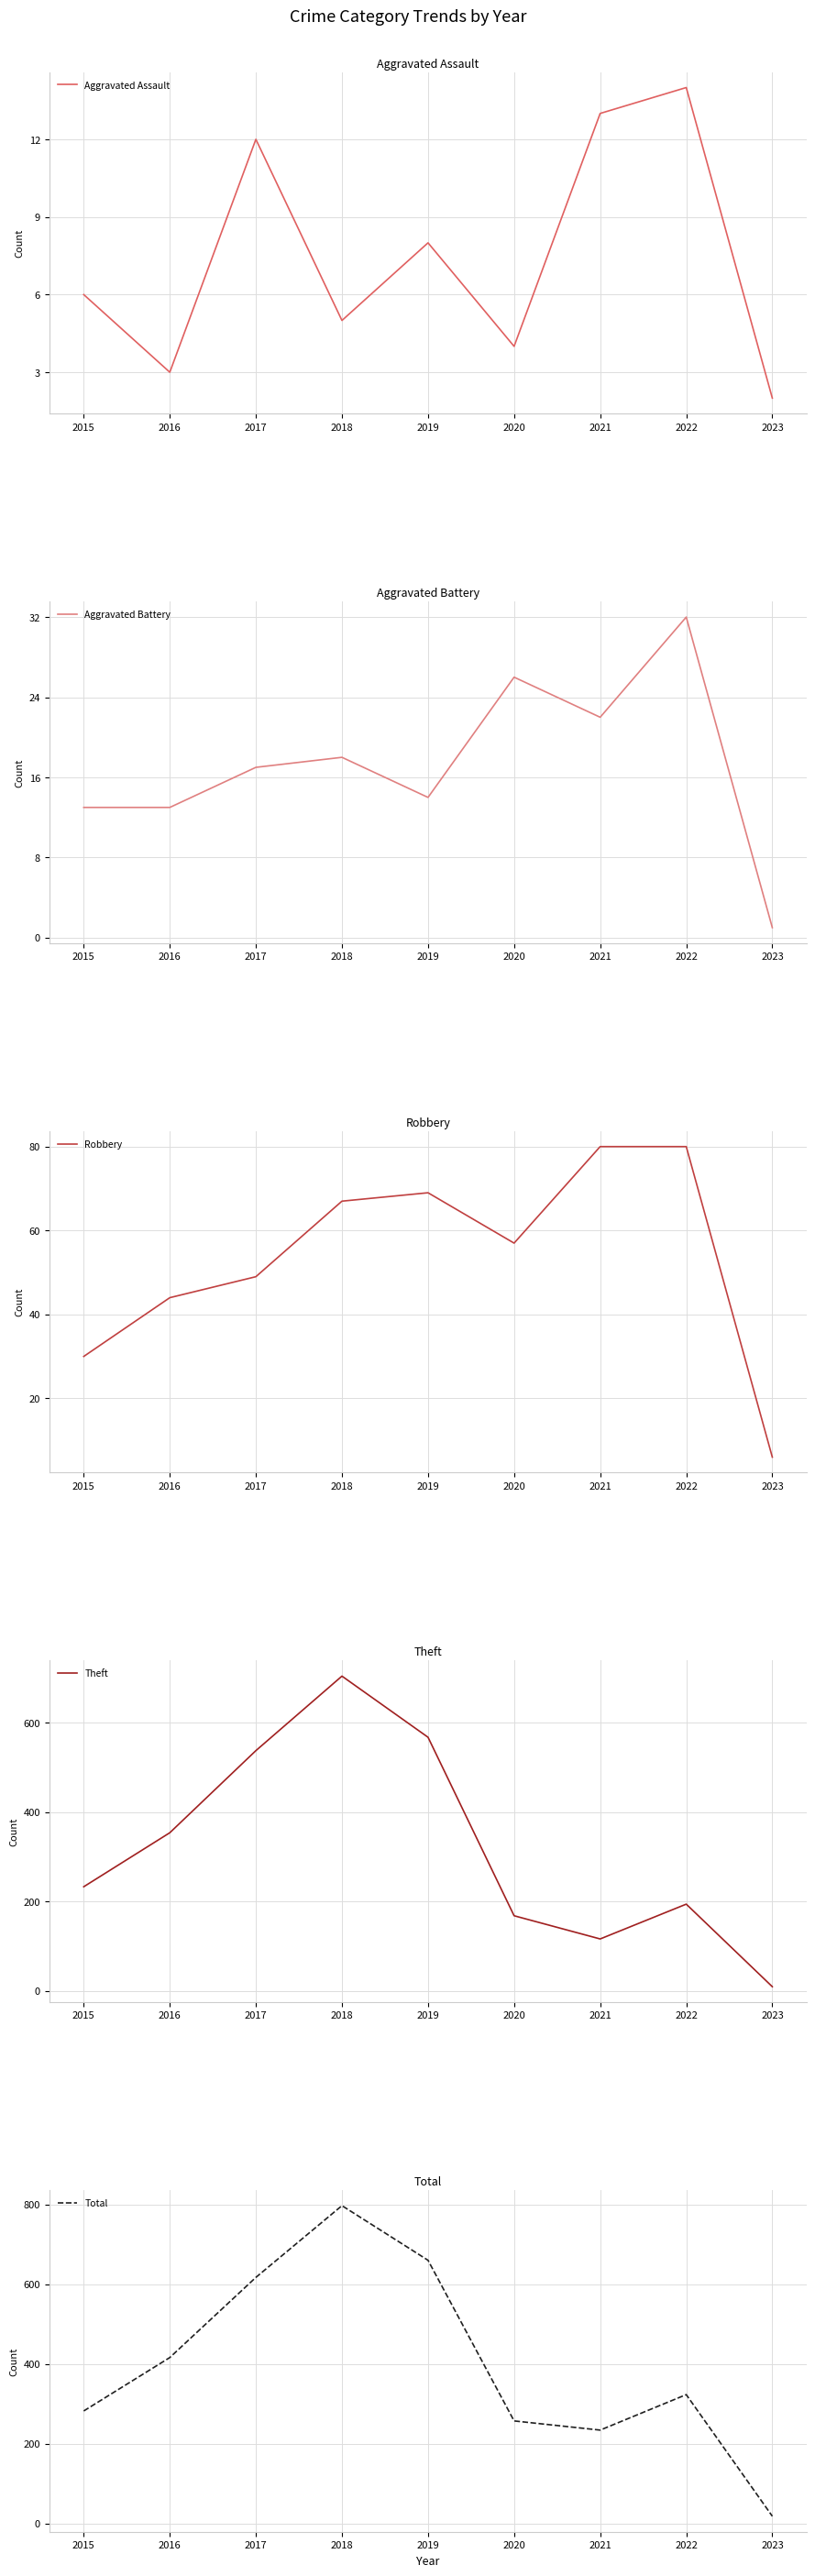

List the series in order of their peak value, lowest first.

Aggravated Assault, Aggravated Battery, Robbery, Theft, Total